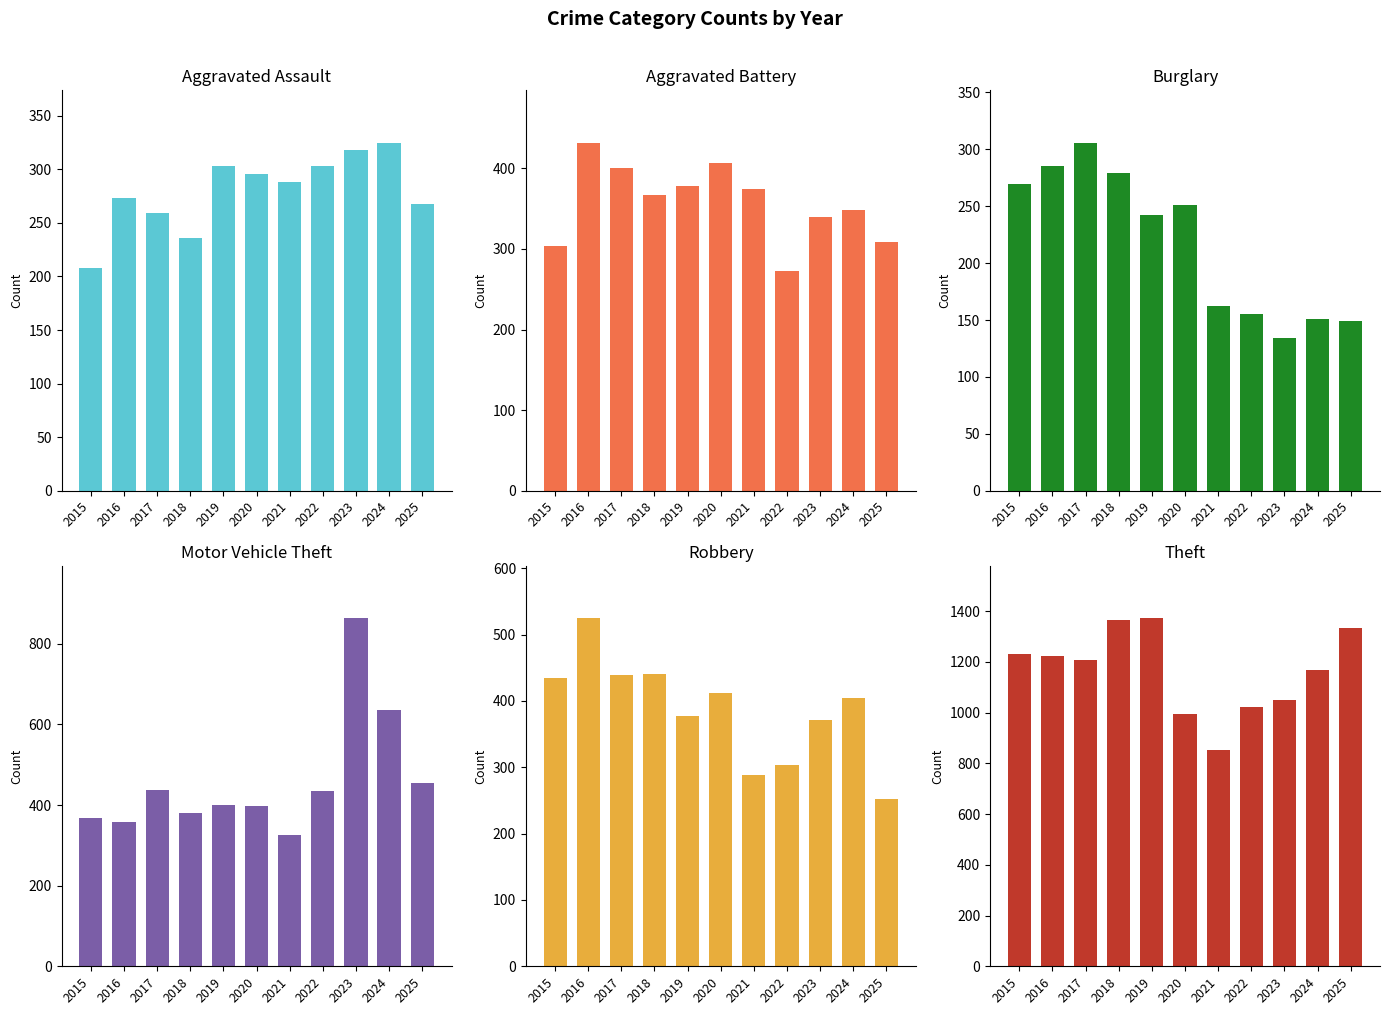

What is the value of the Aggravated Assault bar at the 3rd from the left?

259